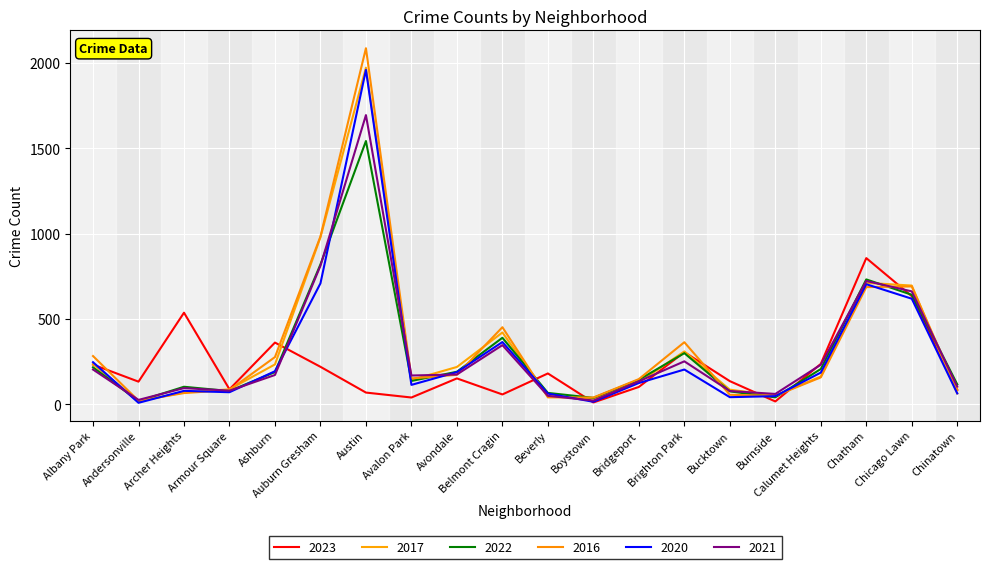

How many lines are shown in the chart?

6